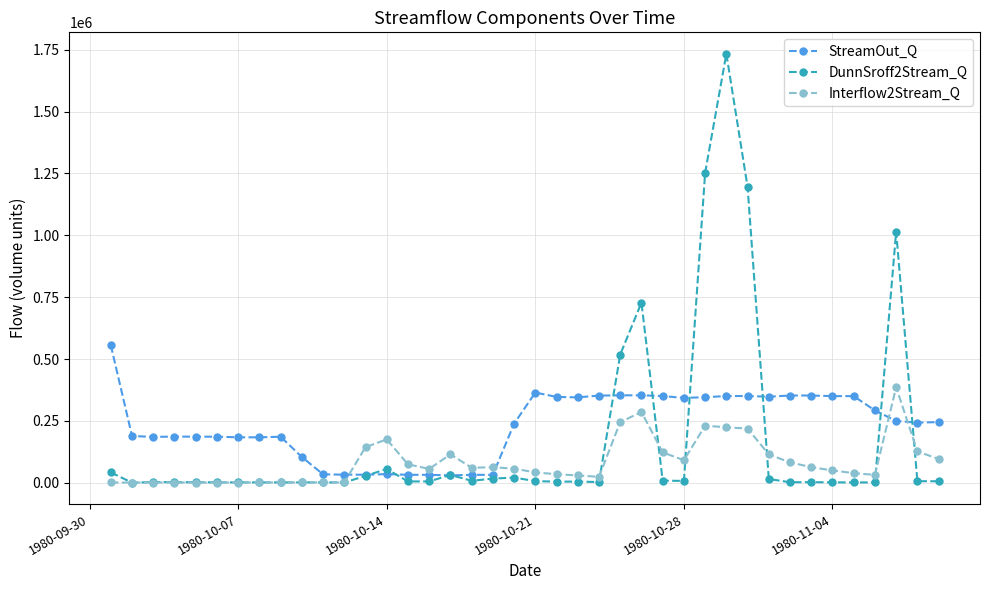

True or false: StreamOut_Q and Interflow2Stream_Q cross at least once.

True